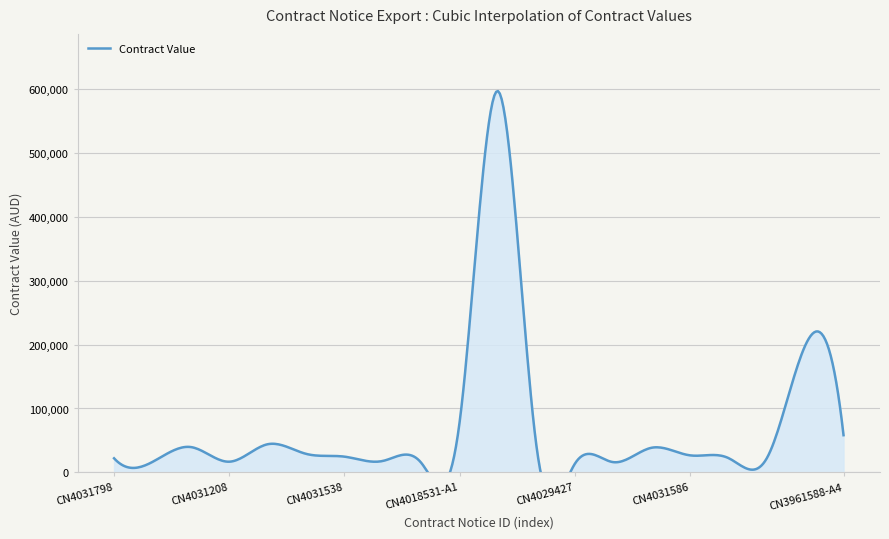

What is the label of the 7th point from the right?

CN4031209